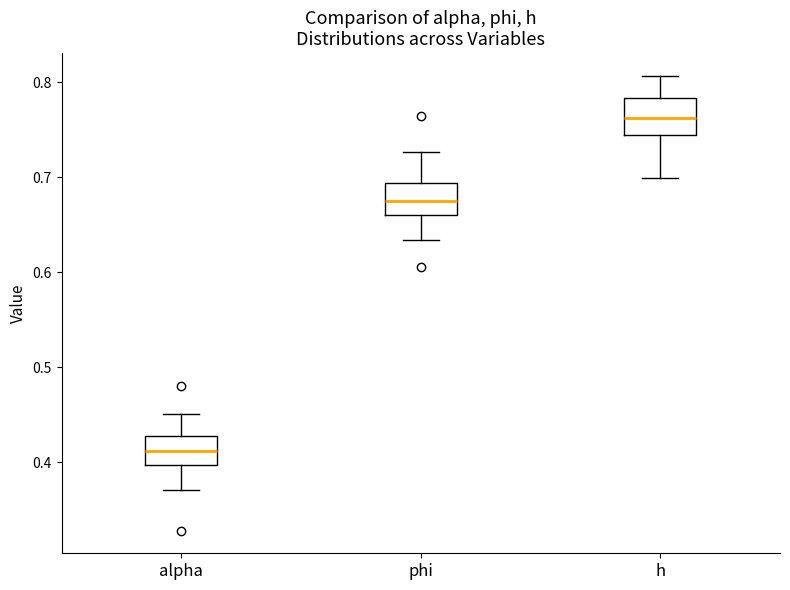

Where is the lower edge of the box for h on the y-axis? The values are not printed on the chart, so give them approximately, as read against the axis.

0.74